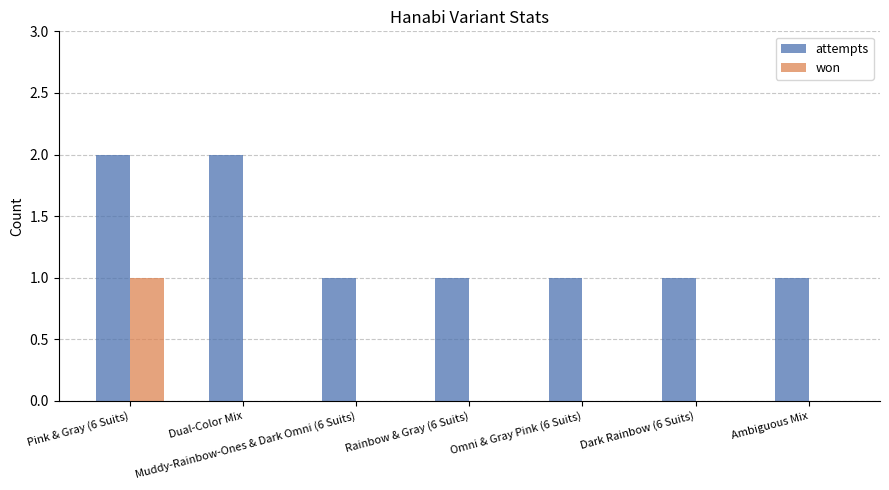

How many categories are shown in the chart?

7